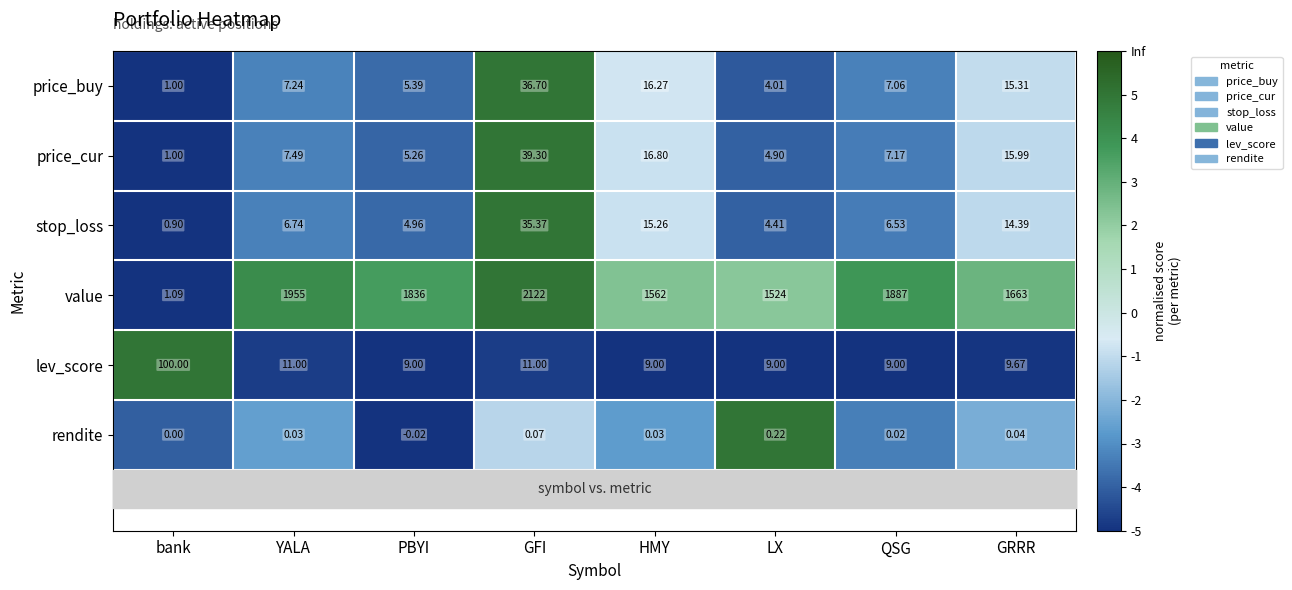

At which label does rendite reach its minimum?

PBYI